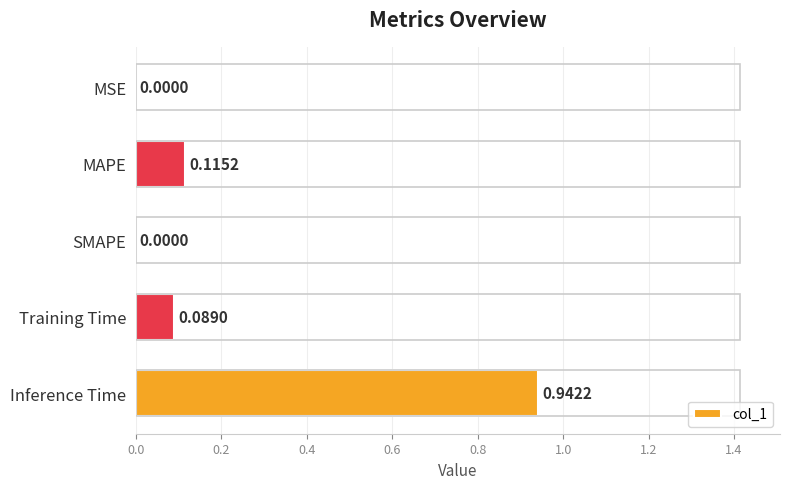

What is the change in value from SMAPE to Training Time?

+0.1